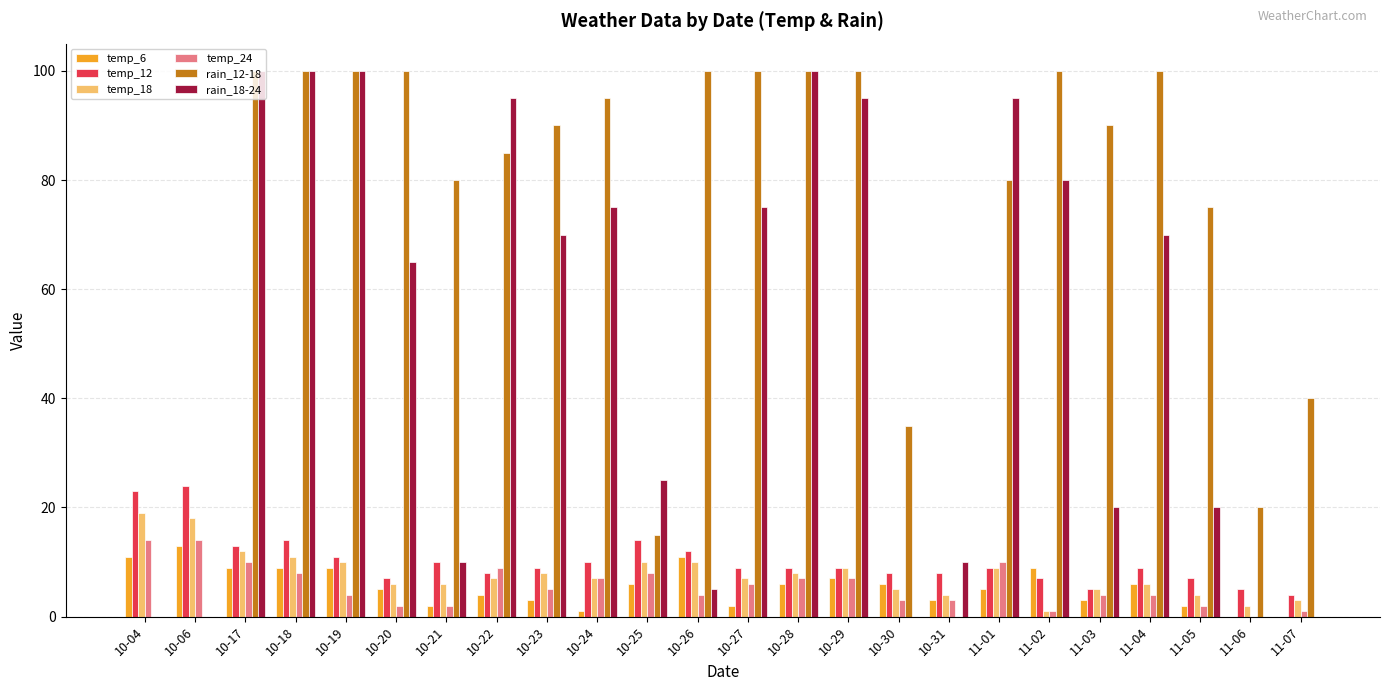

How many groups of bars are there?

24